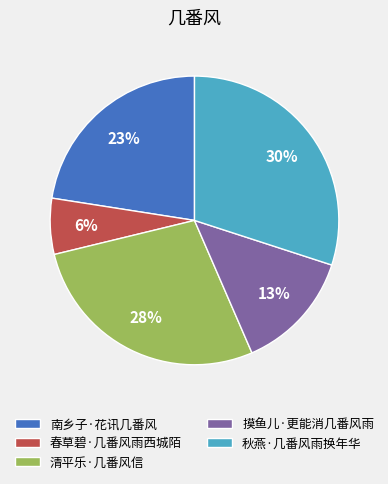

Approximately how many times larger is the value at 摸鱼儿·更能消几番风雨 compared to 清平乐·几番风信?

0.5